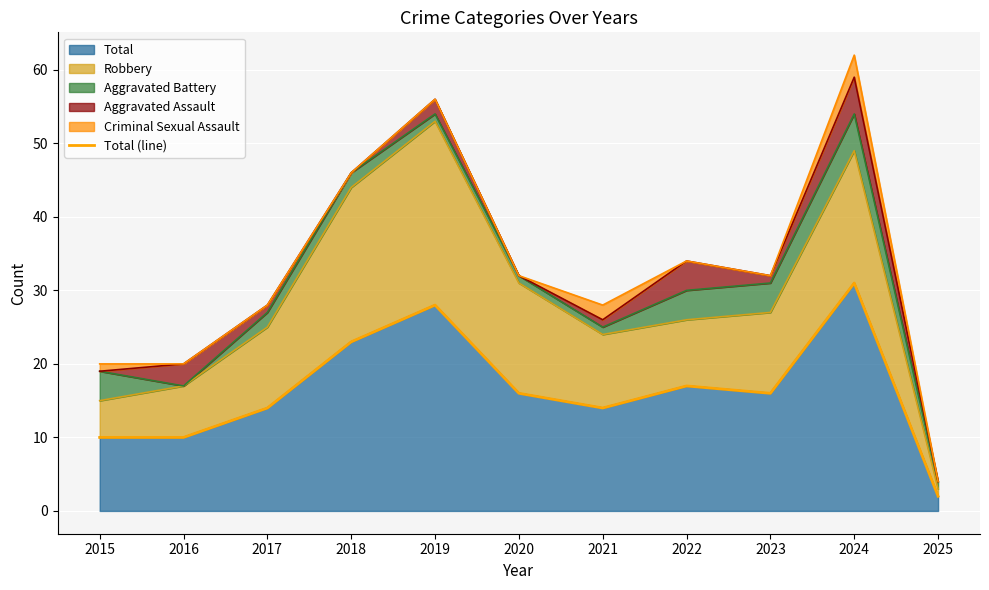

Reading left to right, transcribe all the data shown in this chart.

10	10	14	23	28	16	14	17	16	31	2